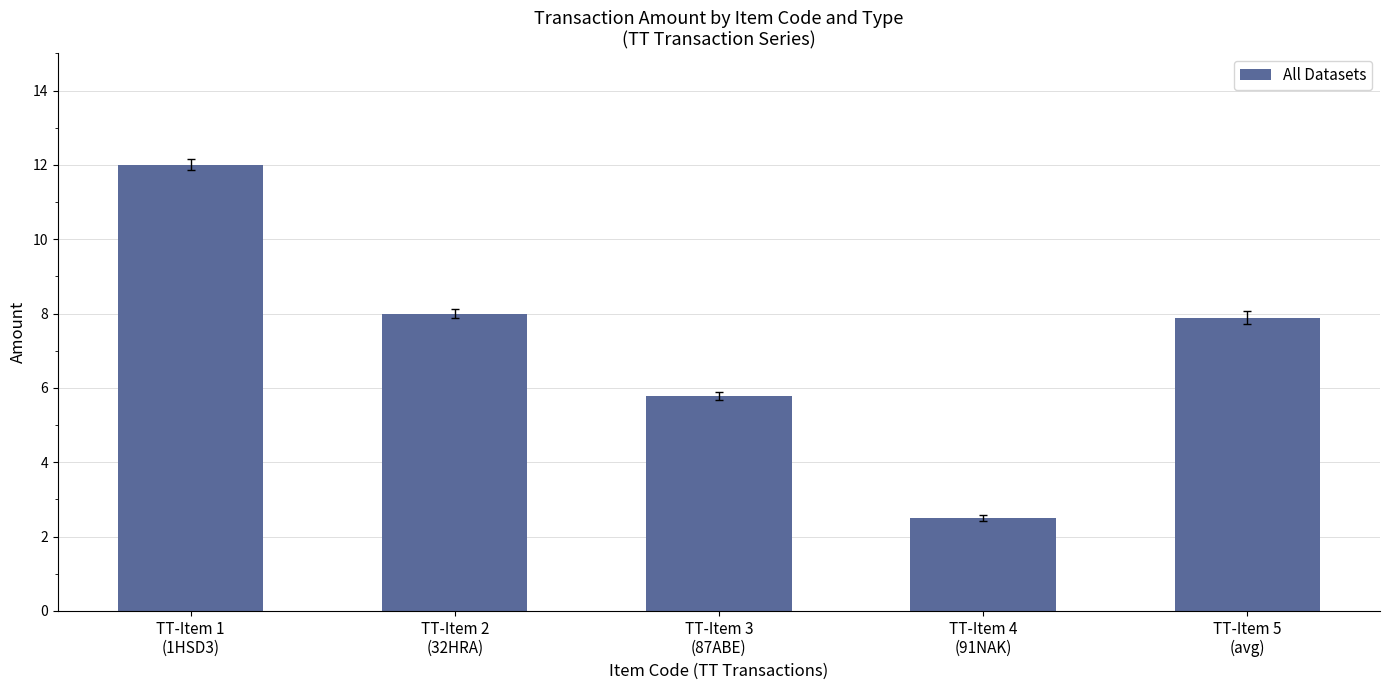

What is the difference between the maximum and minimum values?

9.5